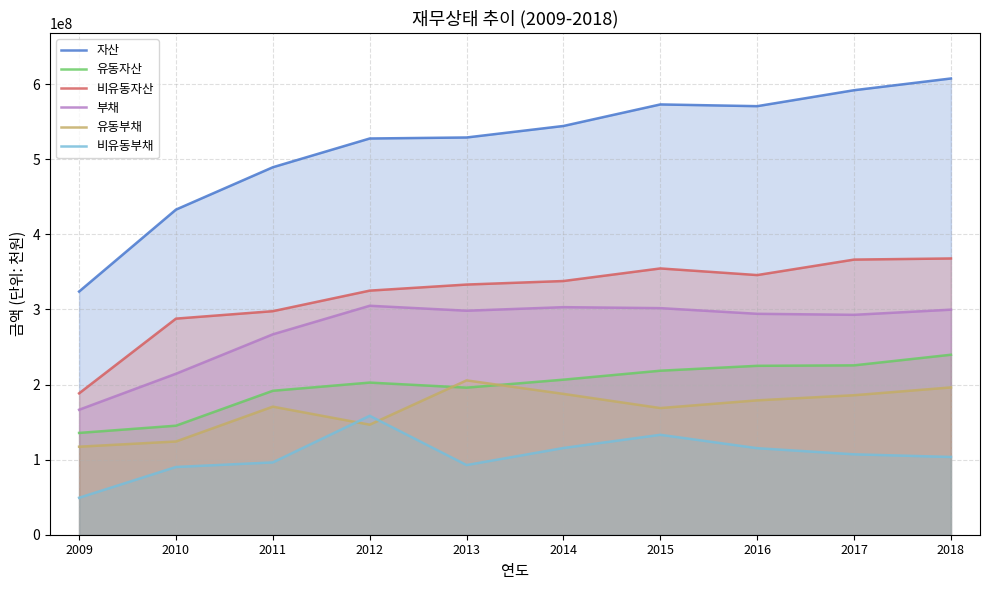

True or false: 비유동자산 has more than 2 points higher than both neighbors.

False